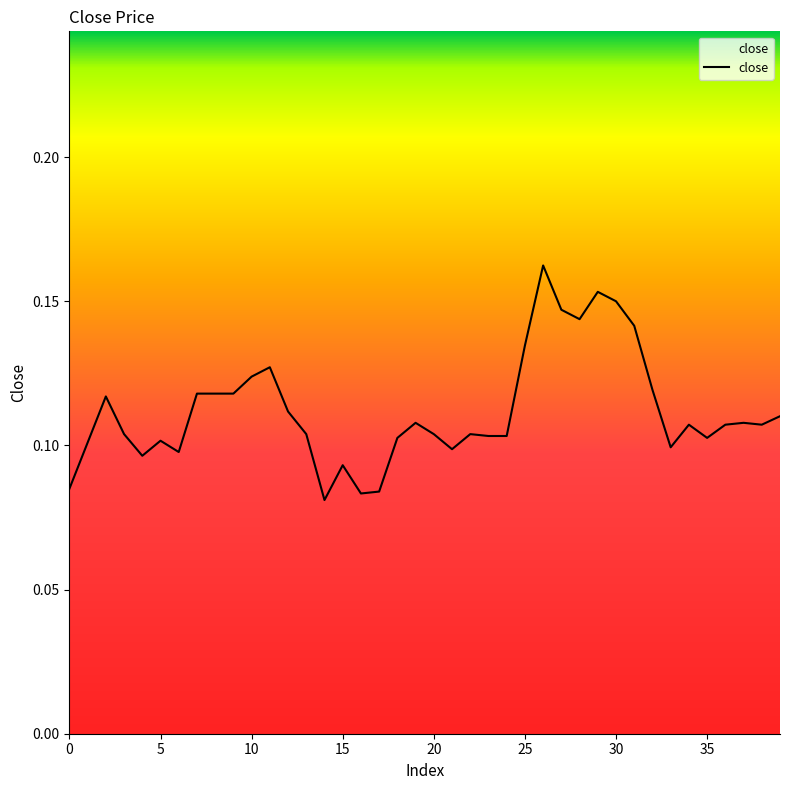

How many lines are shown in the chart?

1